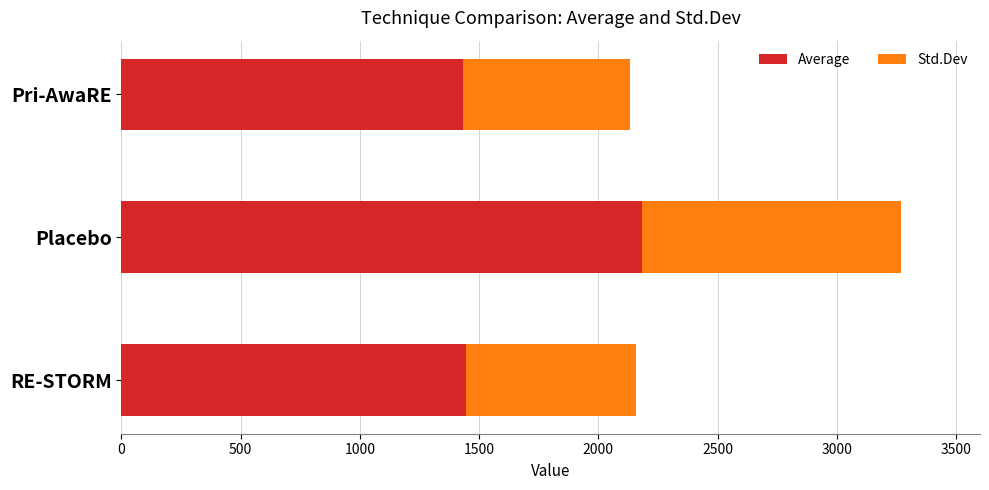

How many series are shown in this chart?

2